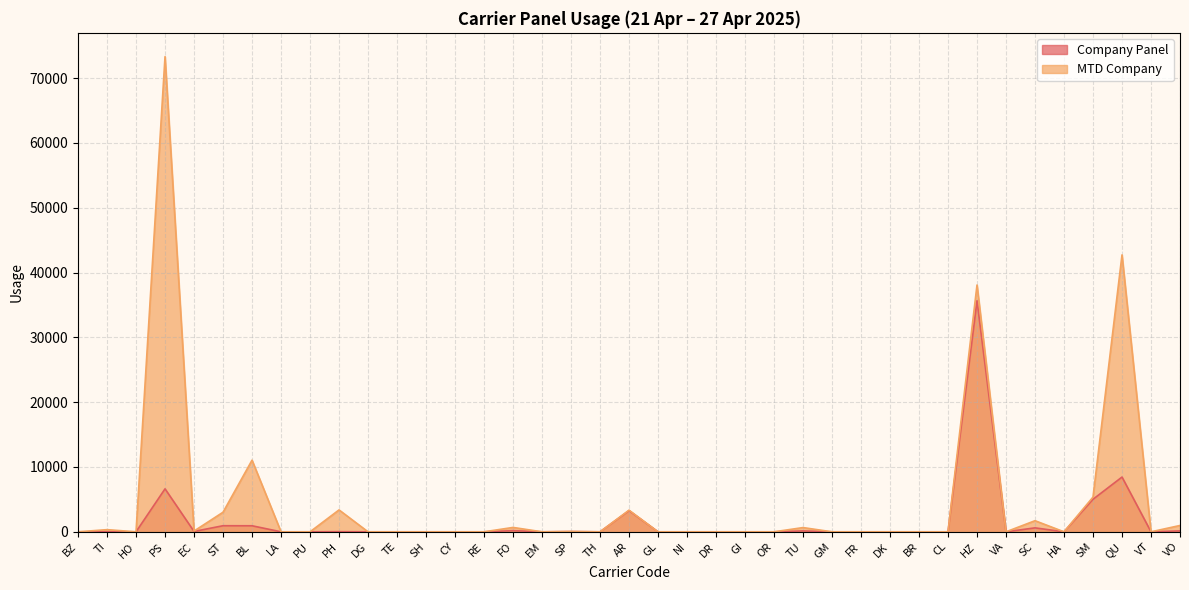

What is the maximum value for Company Panel?

35645.8